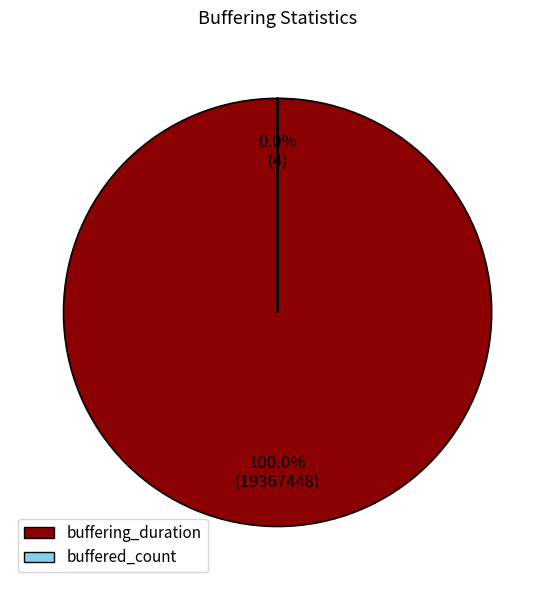

To the nearest percent, what is the combined percentage of buffering_duration and buffered_count?

100%